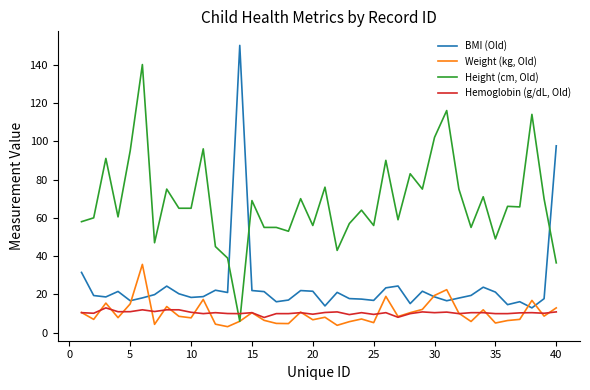

What is the smallest value displayed?

3.2